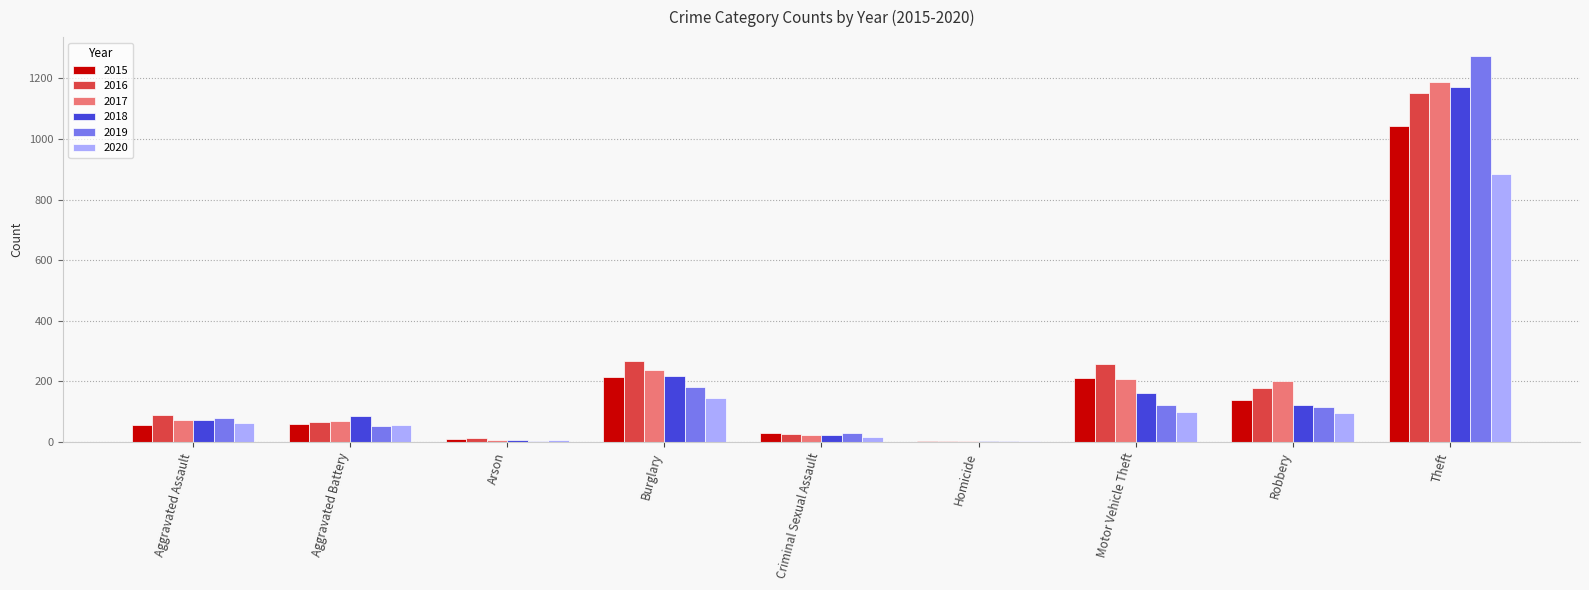

What is the sum of all 2020 values?

1373